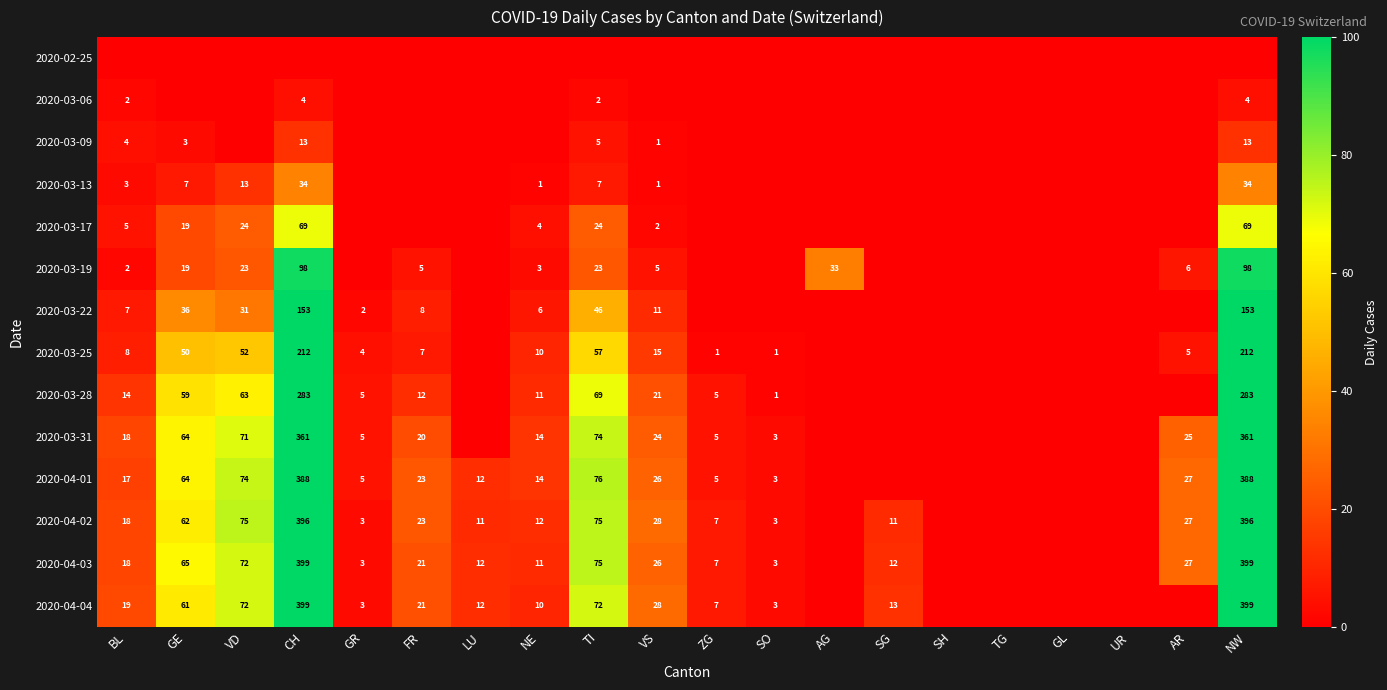

How many series are shown in this chart?

14